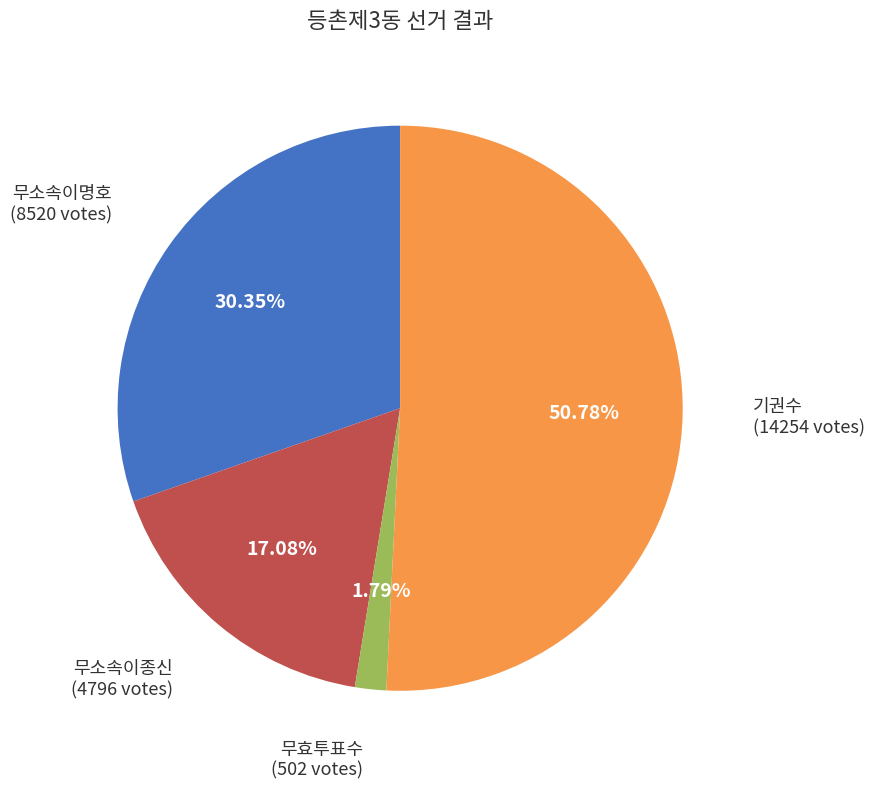

Is there any slice that represents more than half of the pie?

Yes